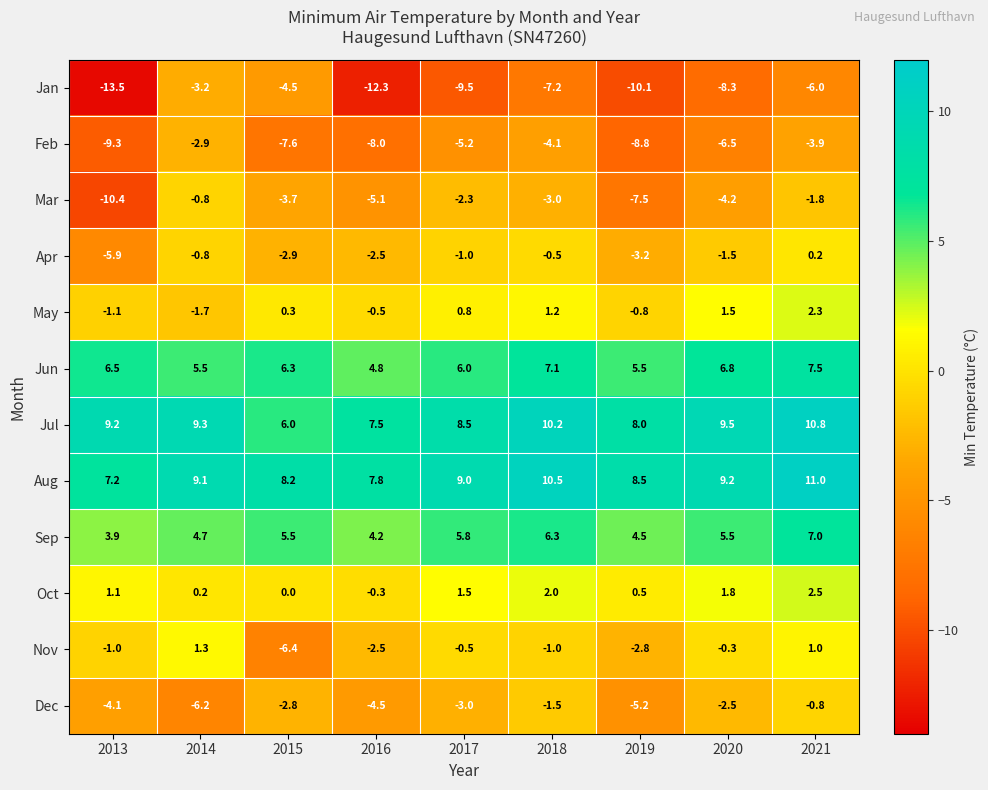

Rank the series at 2021 from highest to lowest value.

Aug, Jul, Jun, Sep, Oct, May, Nov, Apr, Dec, Mar, Feb, Jan